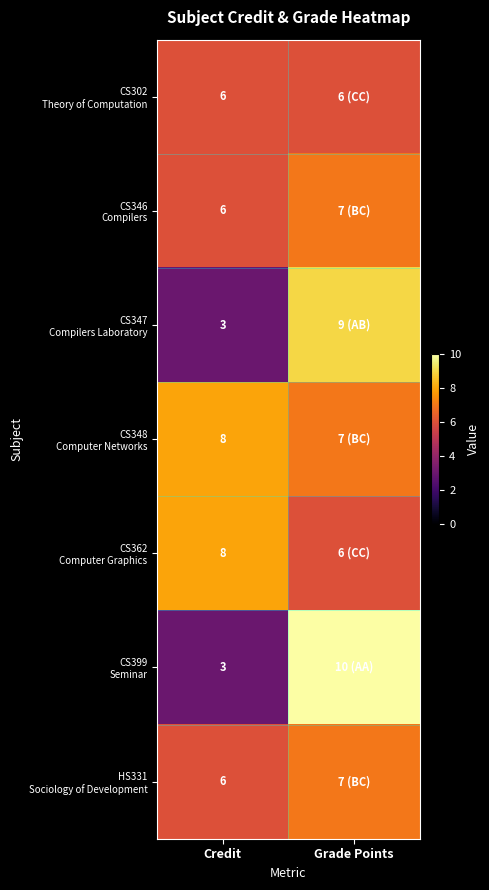

What is the total value across all series at Credit?

40